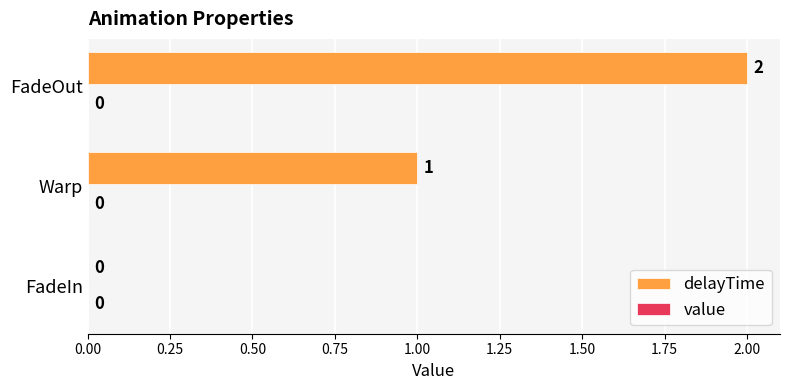

Between FadeOut and Warp, which is larger?

FadeOut